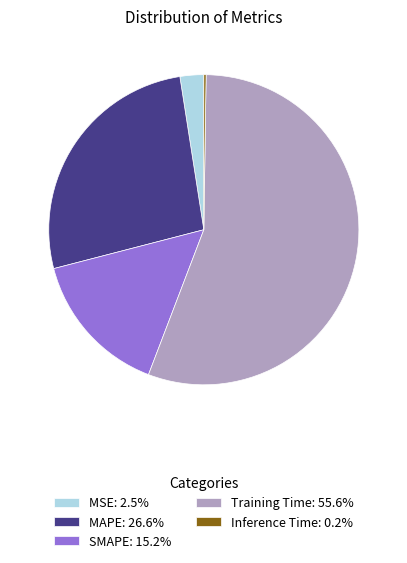

Is it true that MAPE is 38% of the pie?

False